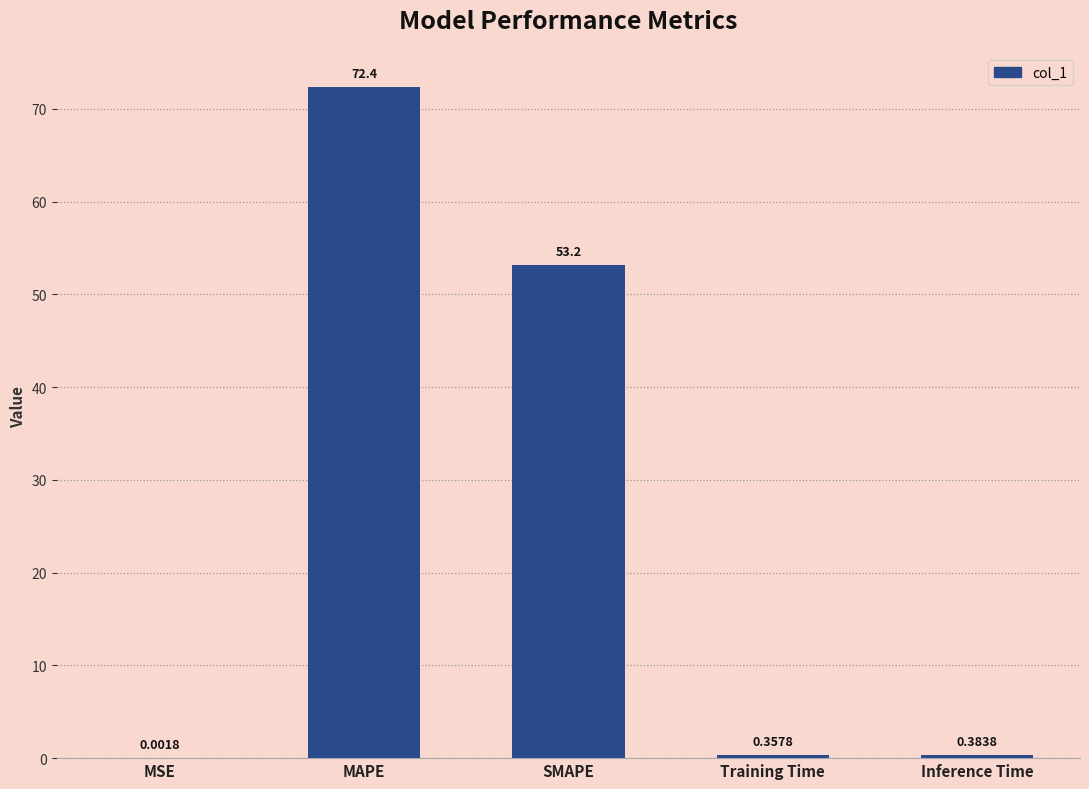

What is the sum of the values at Training Time and SMAPE?

53.5